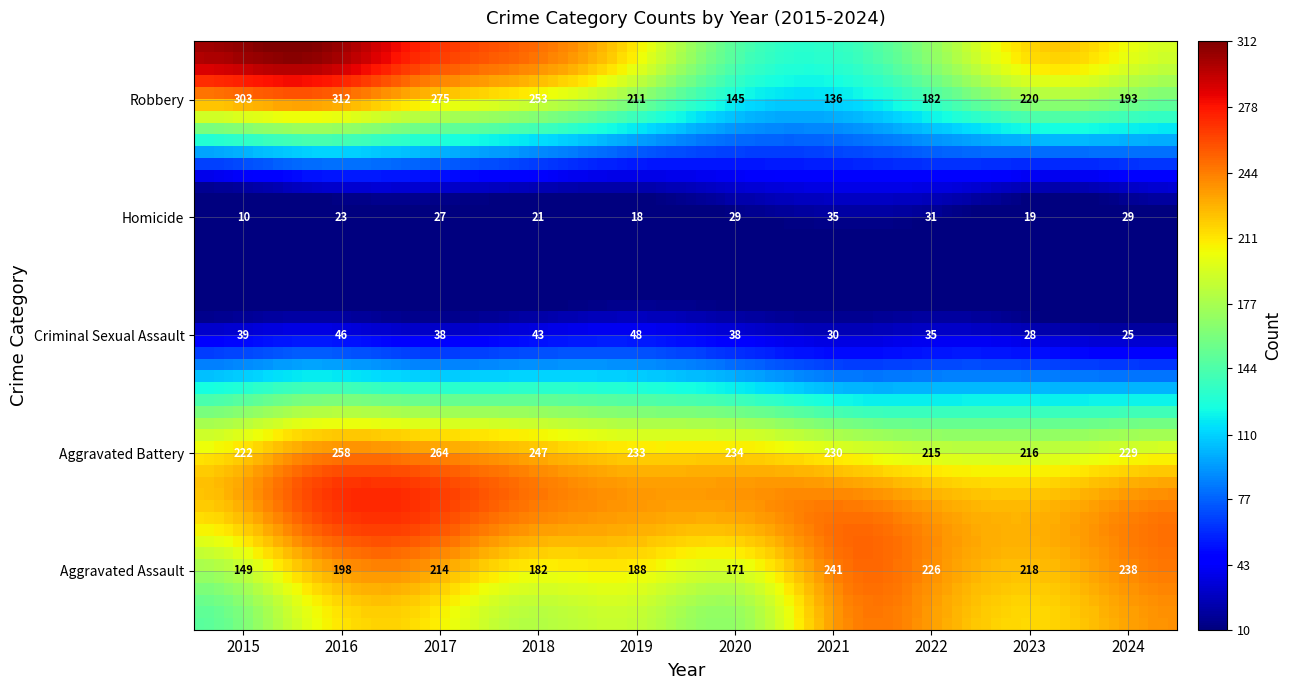

What is the lowest value of the Homicide series?

10